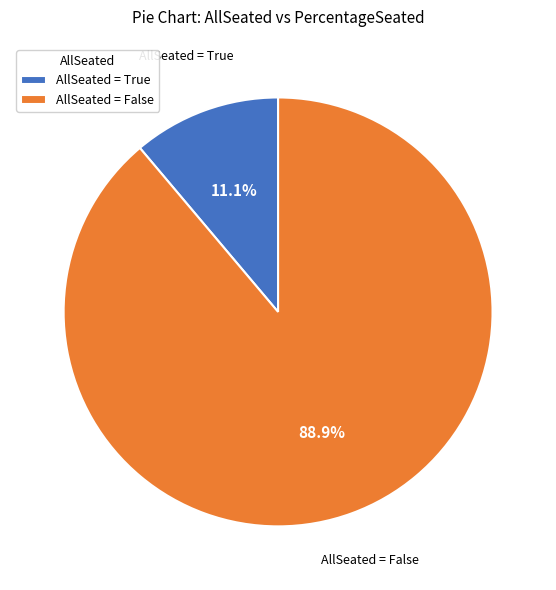

Between AllSeated = False and AllSeated = True, which is larger?

AllSeated = False